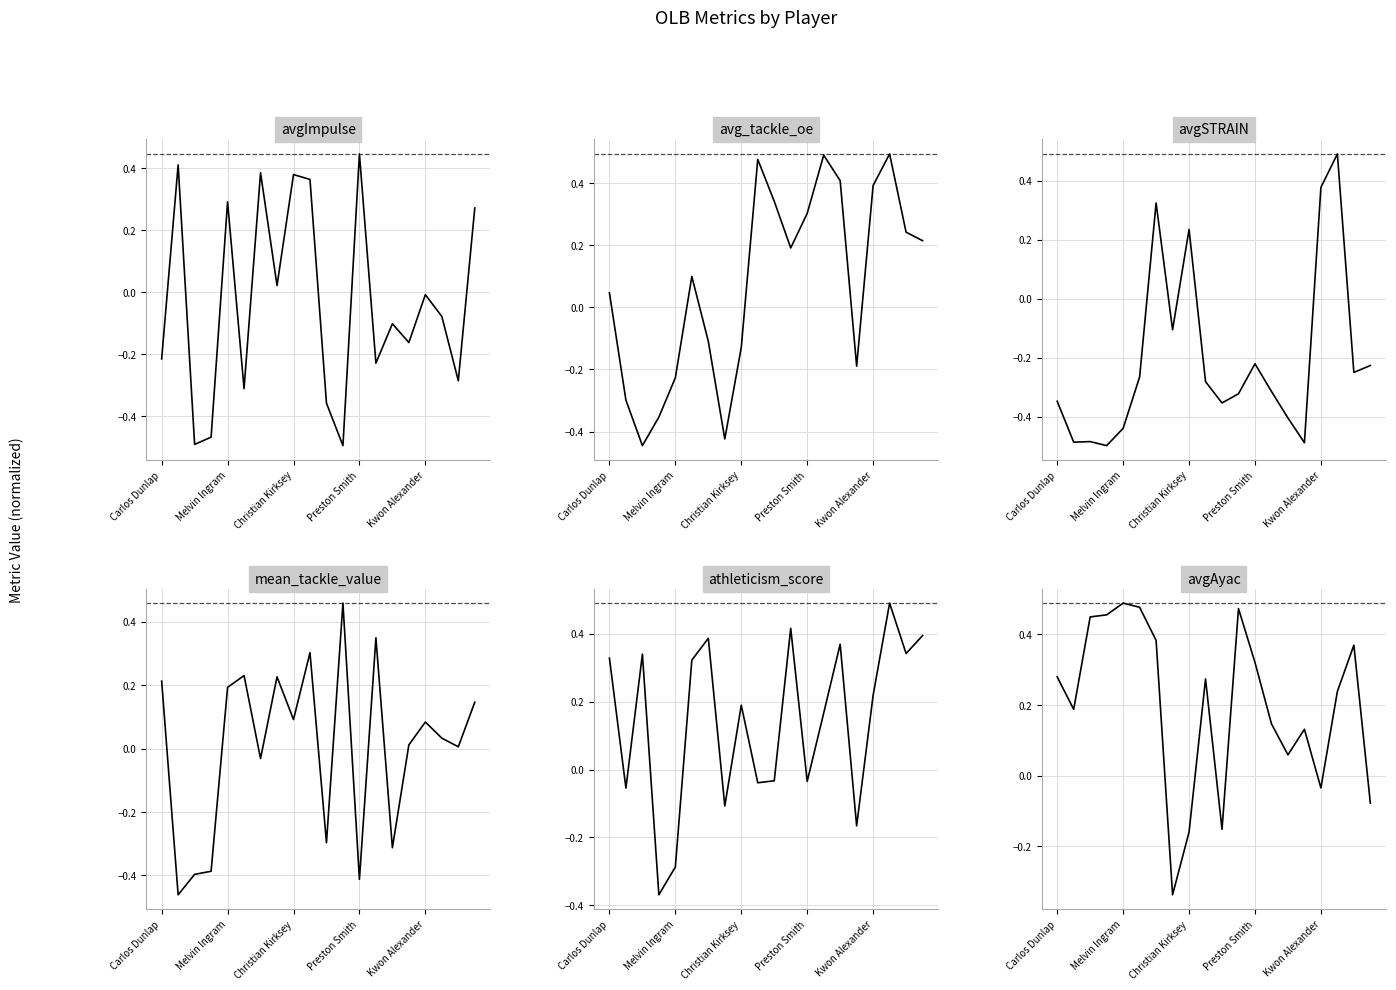

What is the total value across all series at 5?

0.6